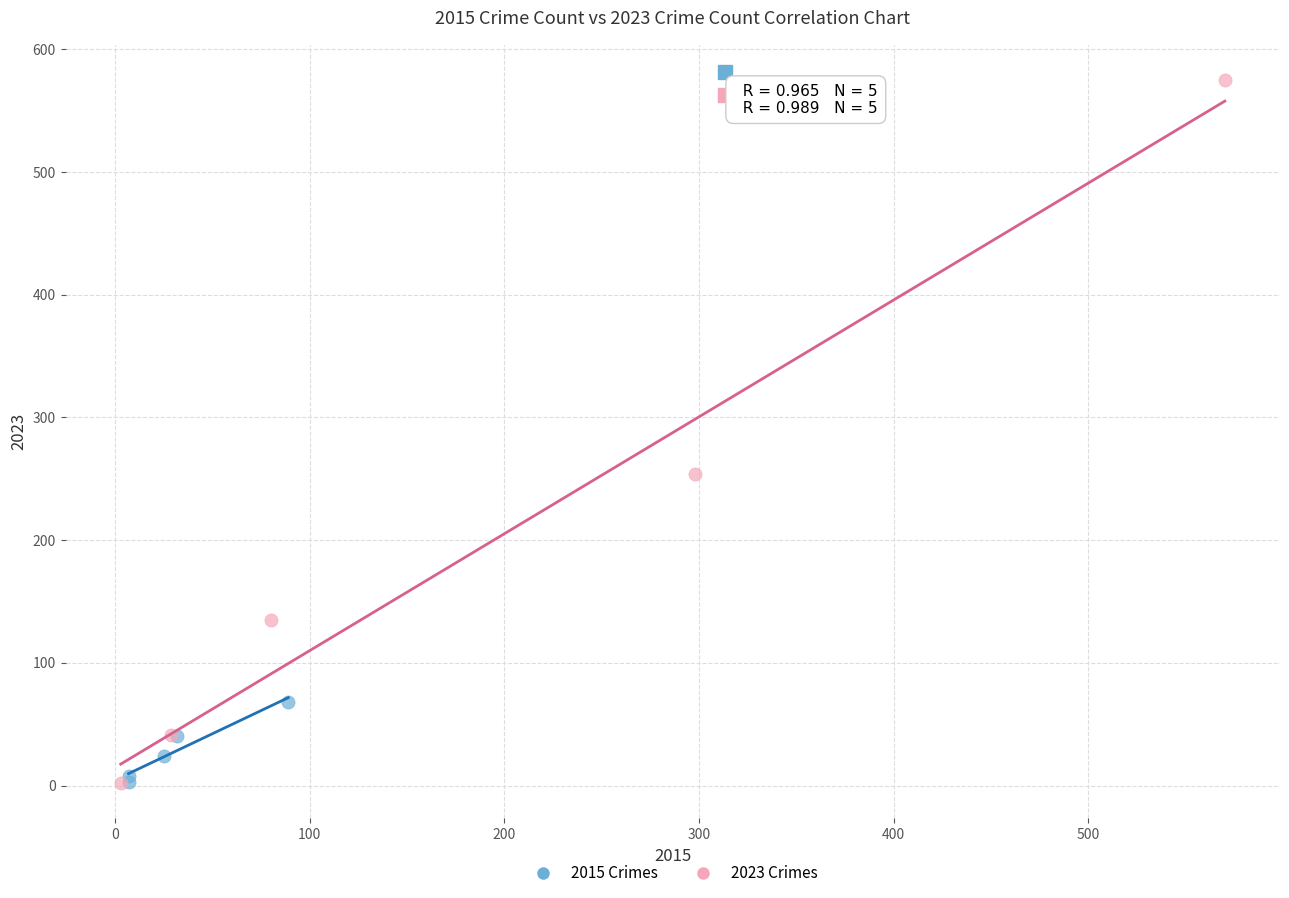

What are all the series names shown in the legend?

2015 Crimes, 2023 Crimes